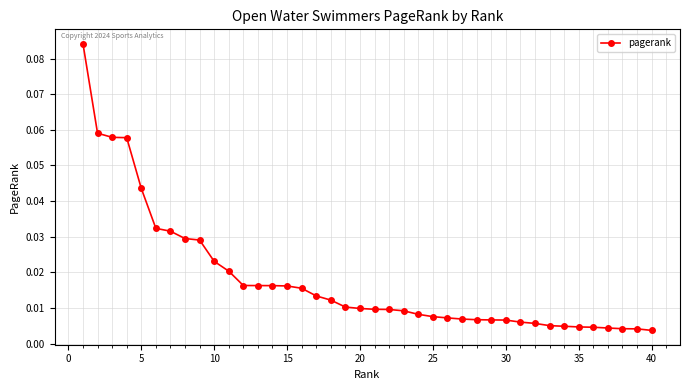

What is the sum of all values?

0.7